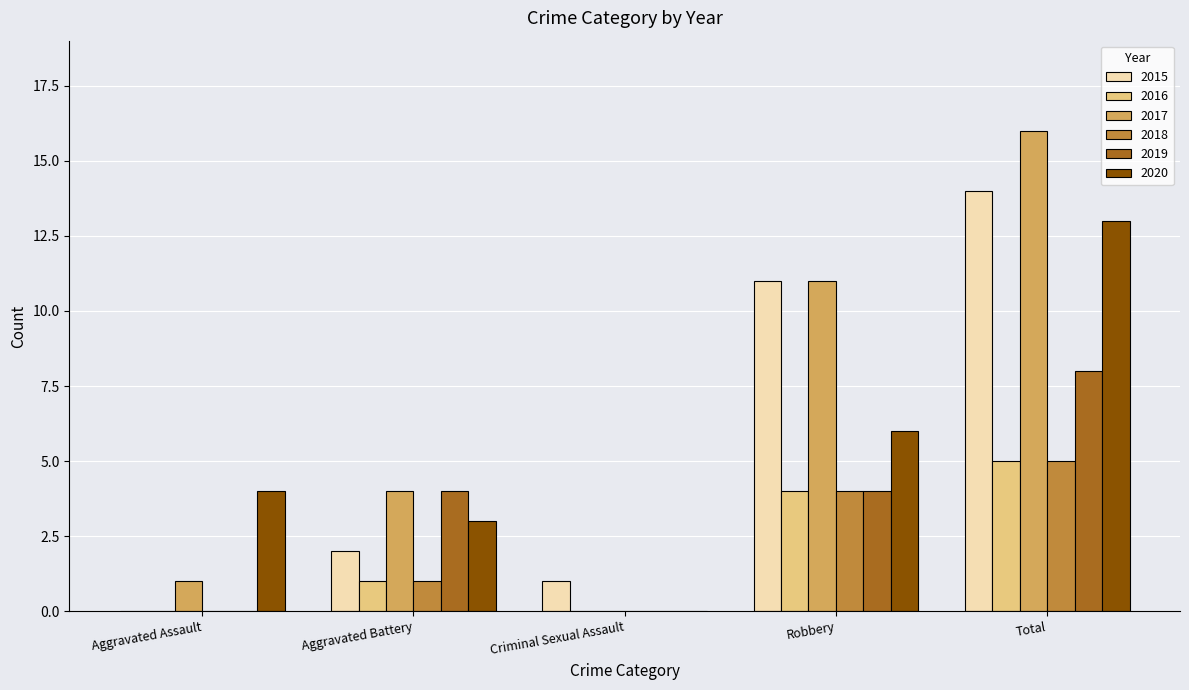

Which series changed the most between Aggravated Assault and Aggravated Battery?

2019